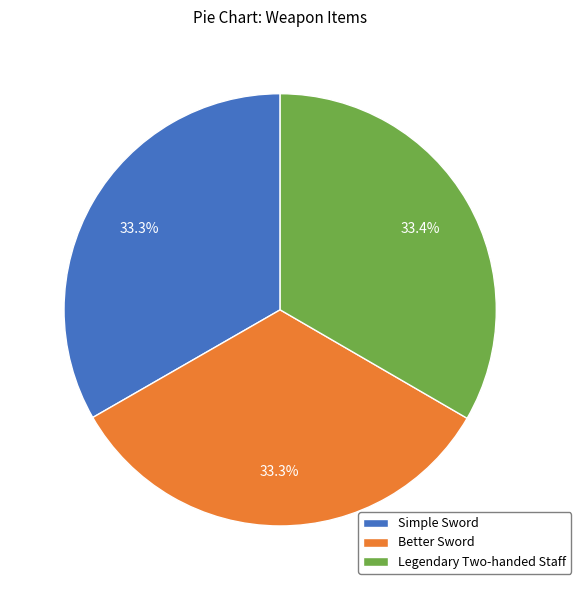

Is Simple Sword the majority of the pie?

No